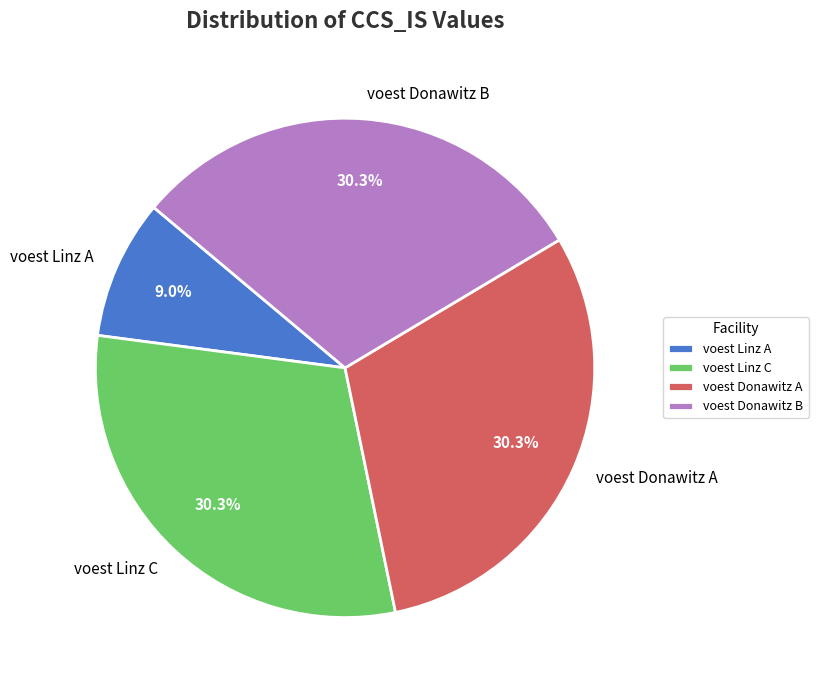

Combined, do voest Donawitz B and voest Linz A account for over 50%?

No